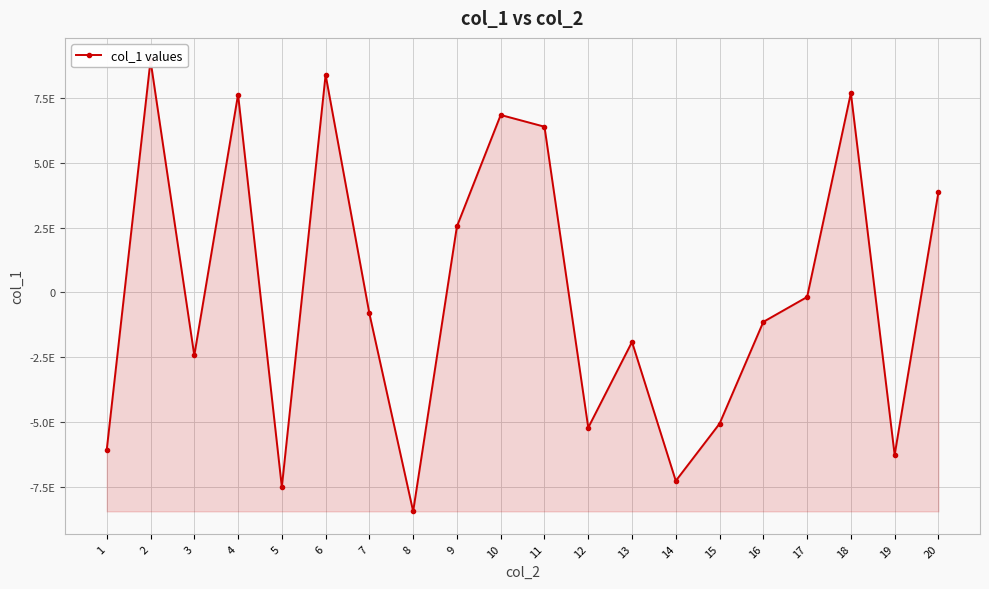

What is the average value?

706720587163051